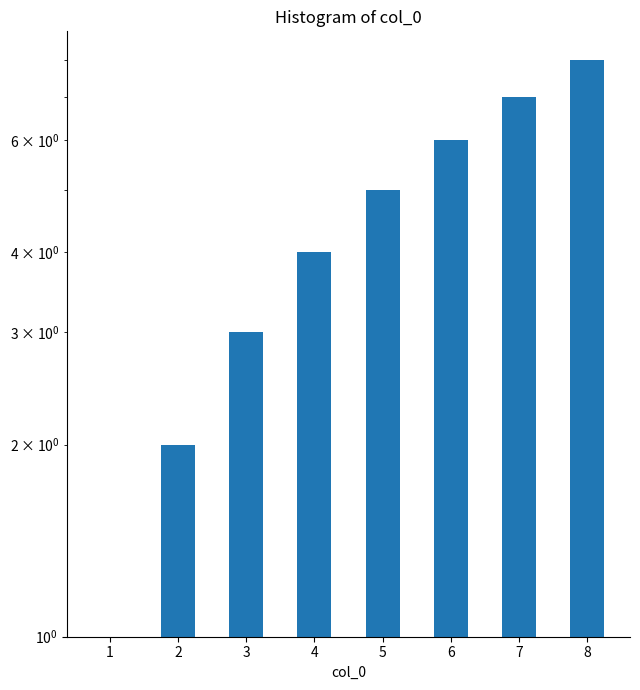

What is the ratio of the value at 6 to the value at 7?

0.9